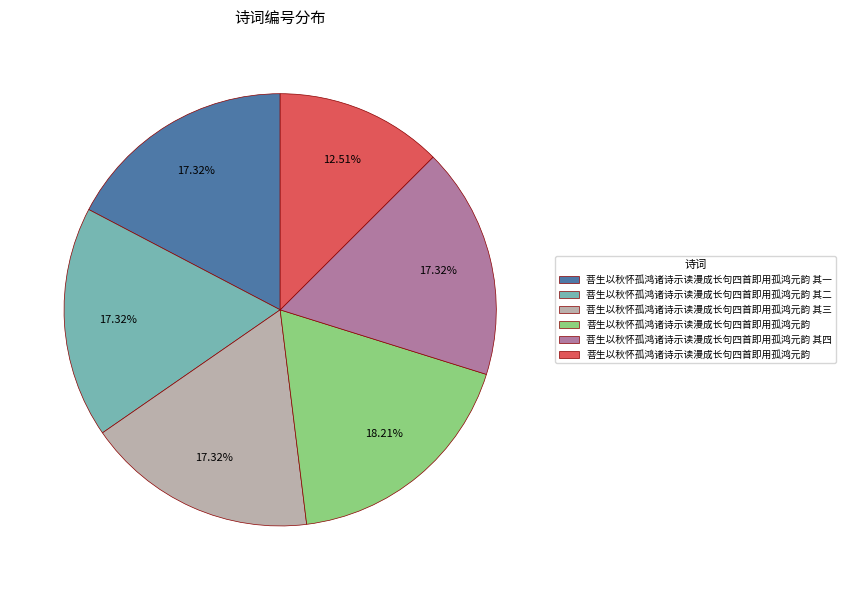

Is there a majority slice in this chart?

No